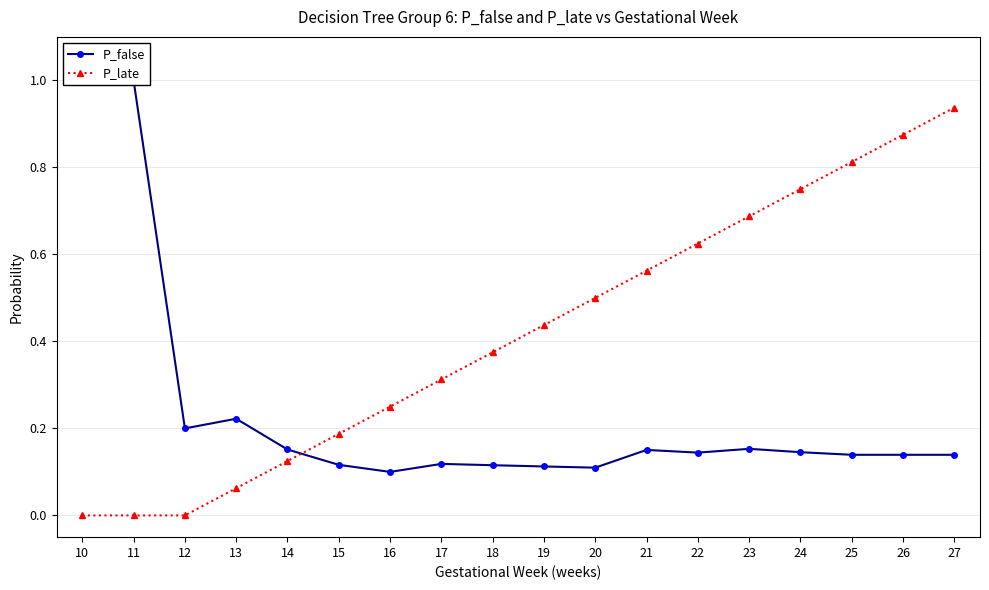

What is the total value across all series at 19?

0.6